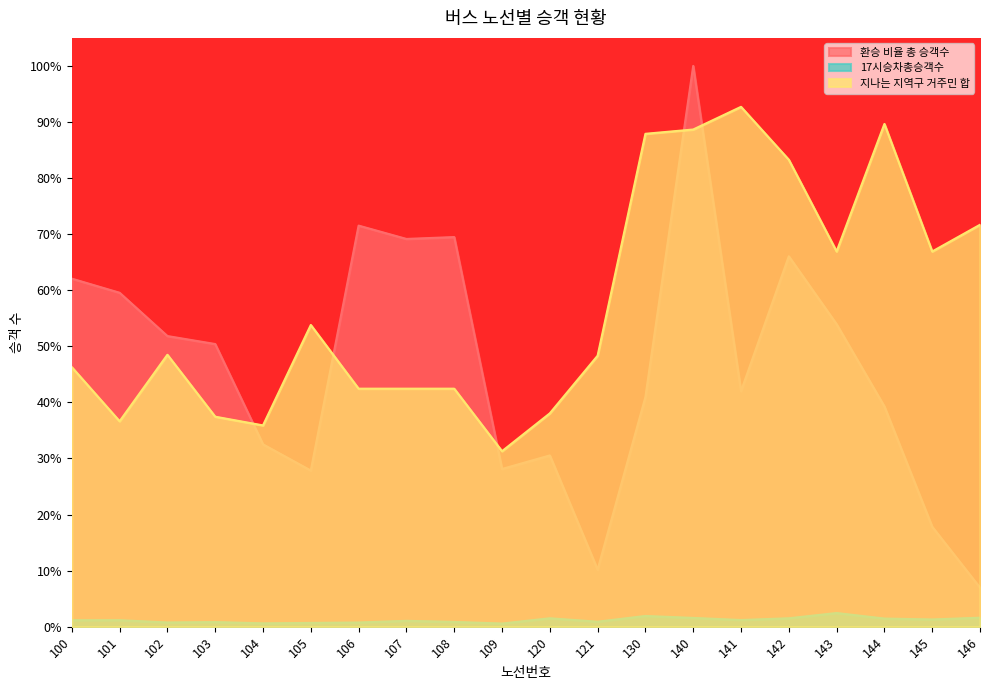

How many series are shown in this chart?

3